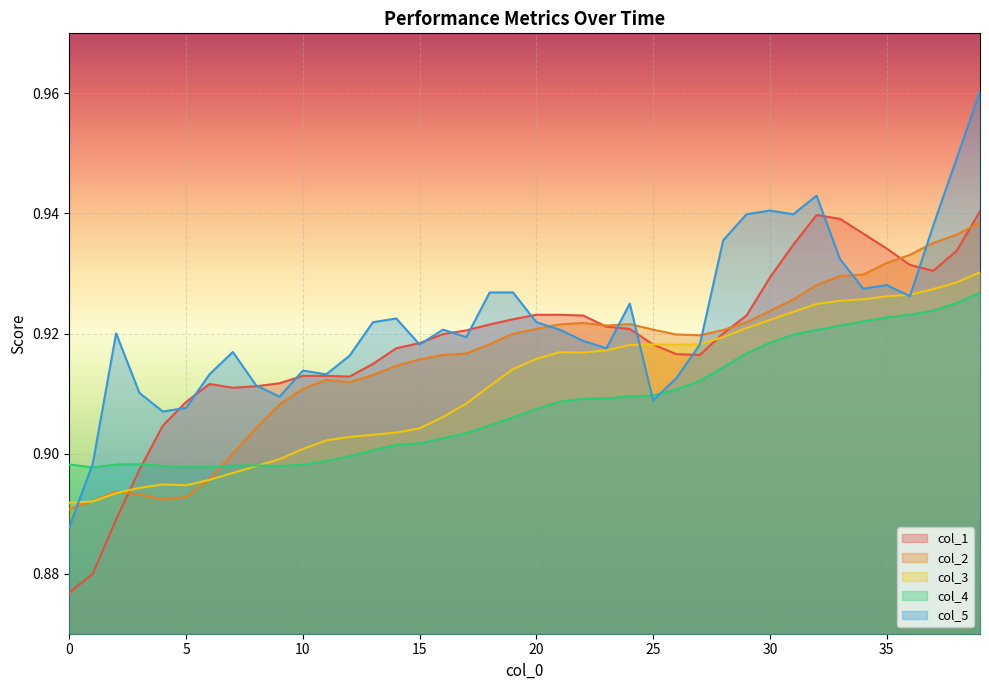

Where do col_1 and col_4 first cross each other?

3 and 4